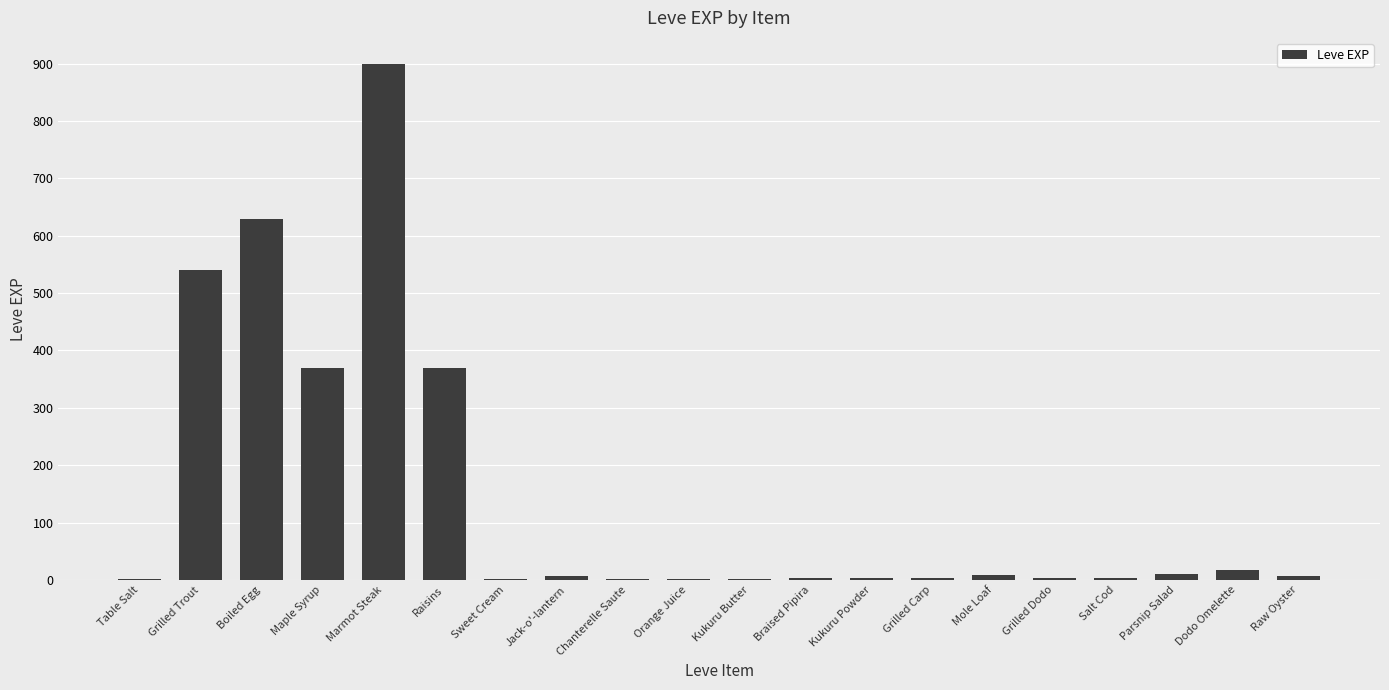

What is the sum of all values?

2881